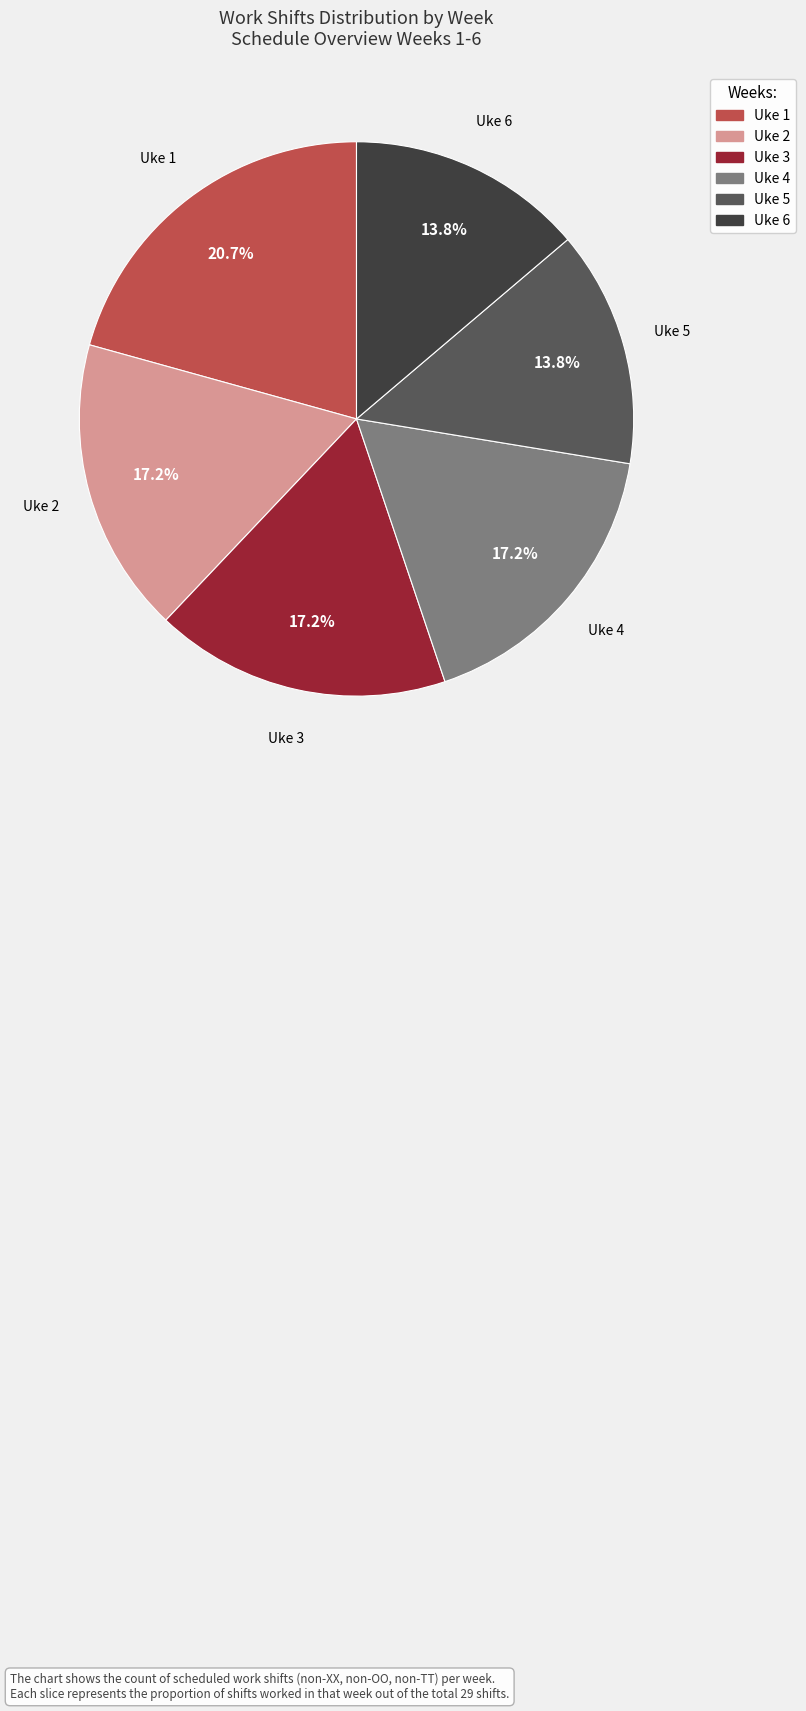

Is it true that Uke 5 is 14% of the pie?

True